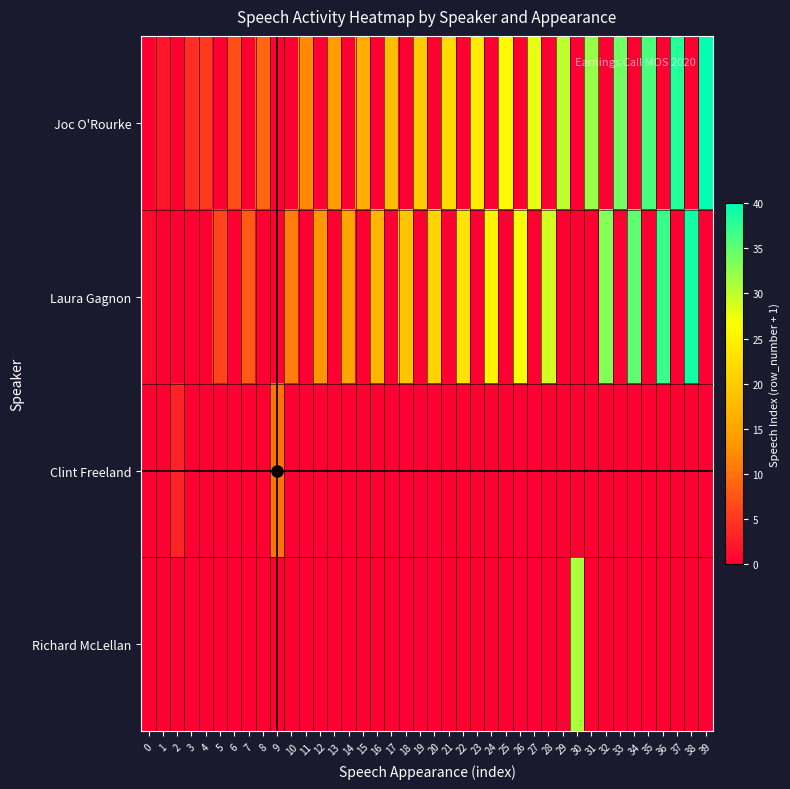

What is the total value across all series at 4?

5